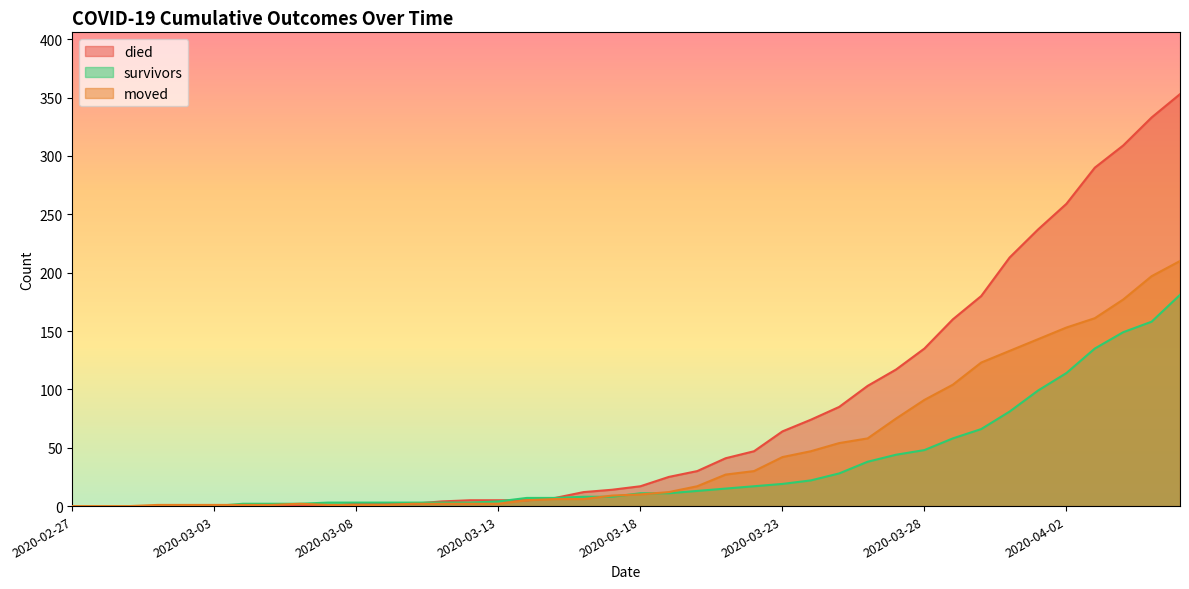

What are all the series names shown in the legend?

died, survivors, moved